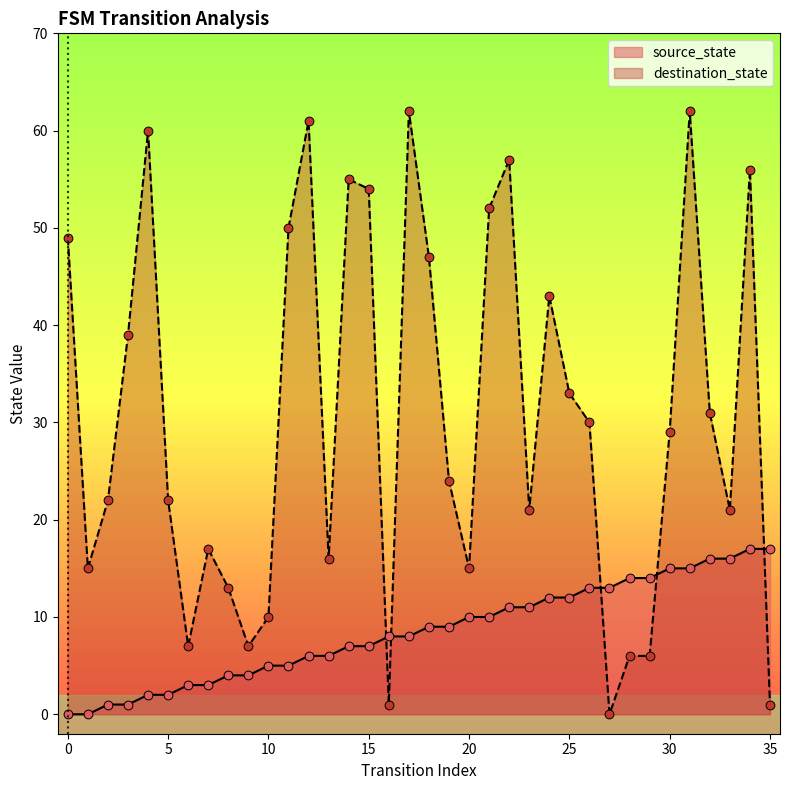

What is the total value across all series at 31?

77